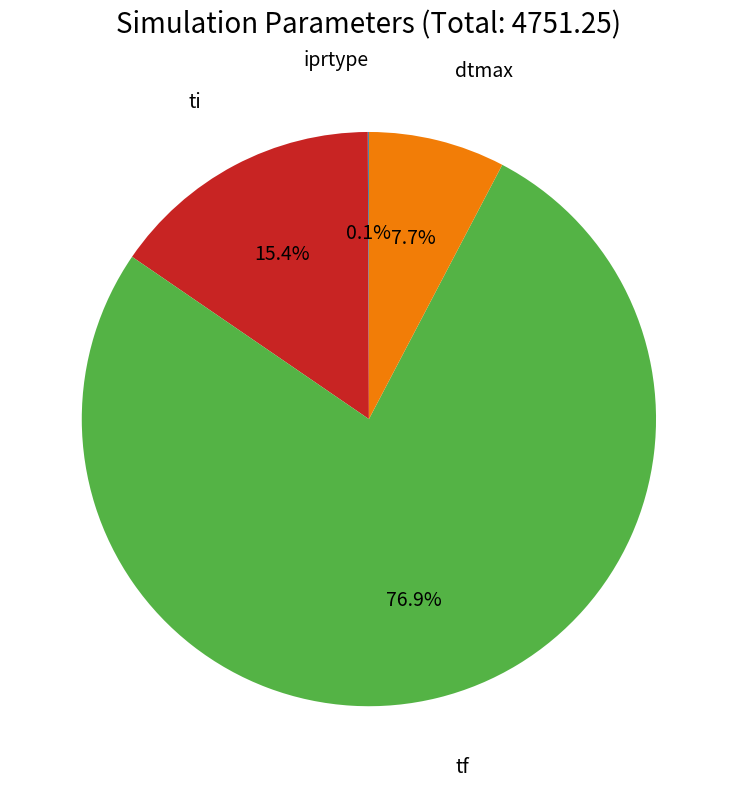

Which slice is the largest?

tf